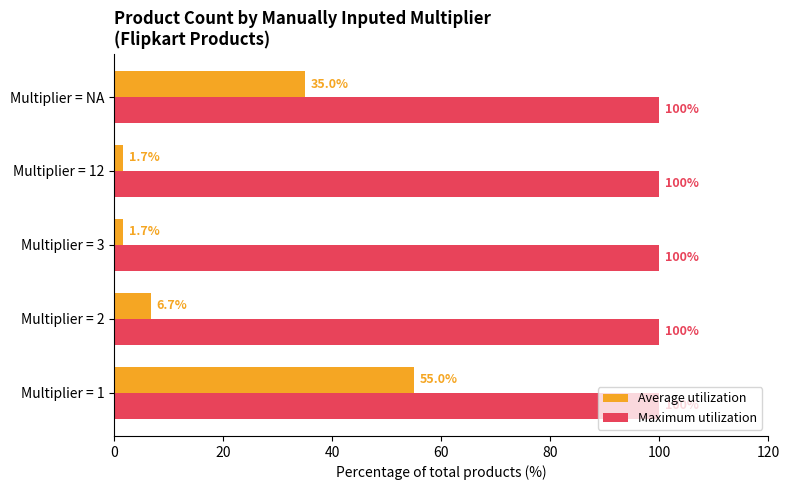

Rank the series by their average value, from lowest to highest.

Average utilization, Maximum utilization